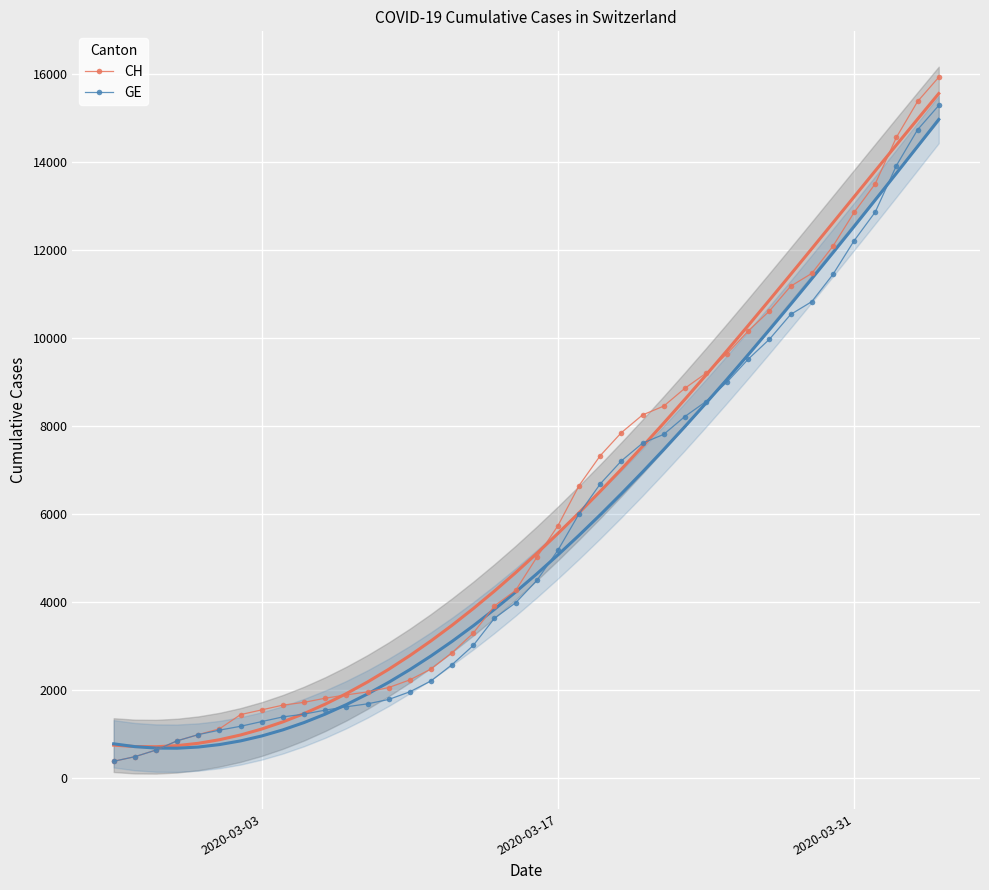

What is the smallest value displayed?

375